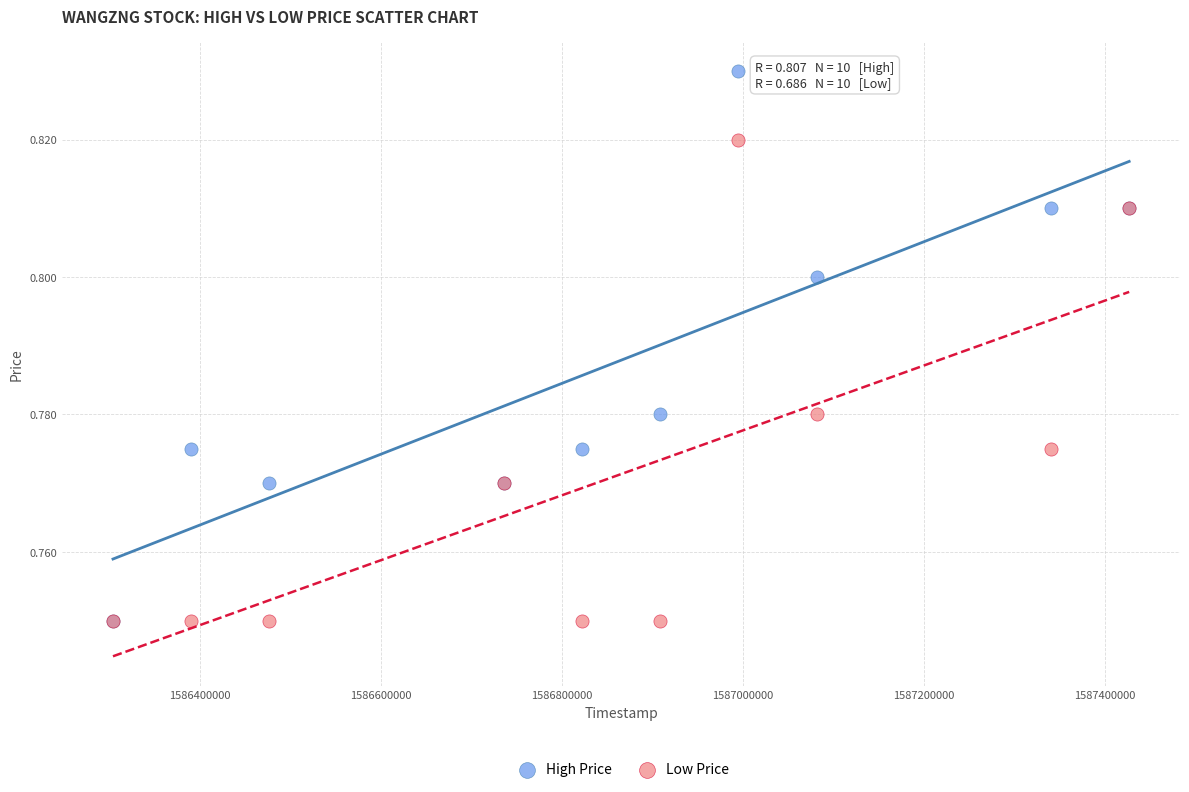

What are all the series names shown in the legend?

High Price, Low Price